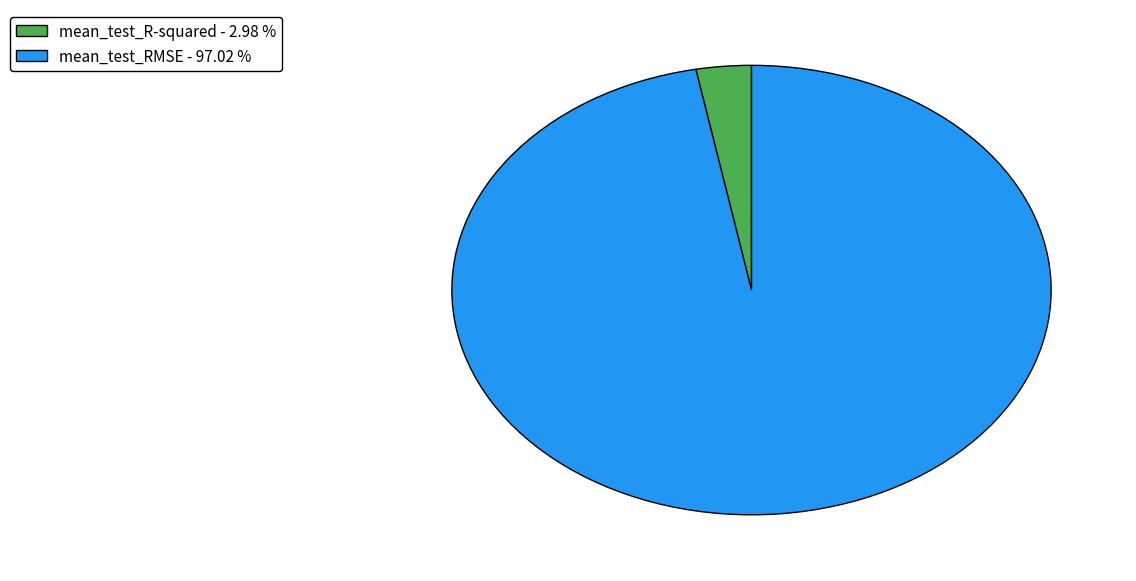

Do mean_test_R-squared - 2.98 % and mean_test_RMSE - 97.02 % together represent more than half of the pie?

Yes